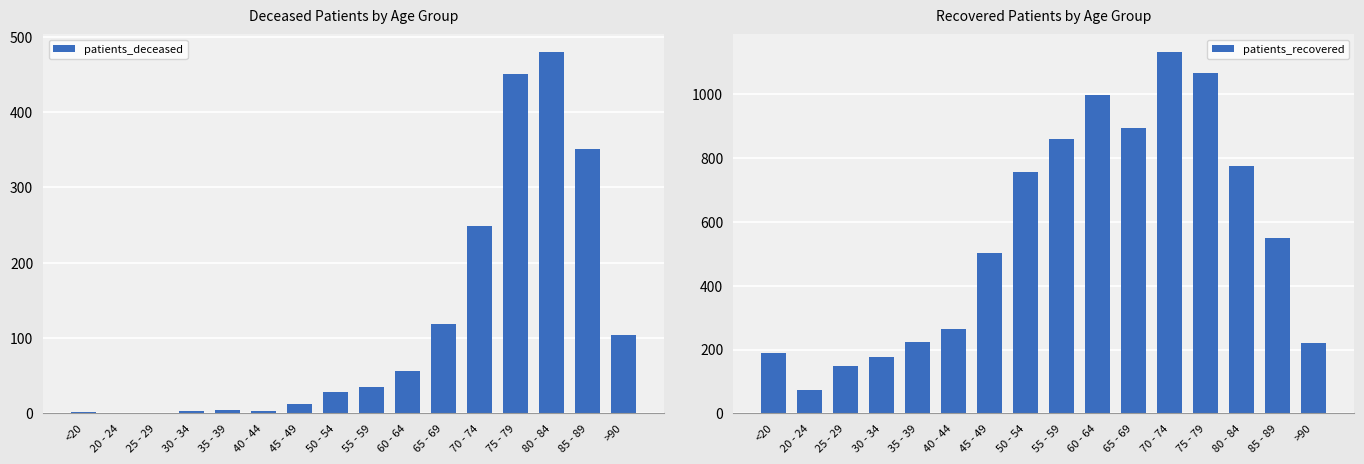

List the labels in order of patients_deceased value, largest first.

80 - 84, 75 - 79, 85 - 89, 70 - 74, 65 - 69, >90, 60 - 64, 55 - 59, 50 - 54, 45 - 49, 35 - 39, 30 - 34, 40 - 44, <20, 20 - 24, 25 - 29